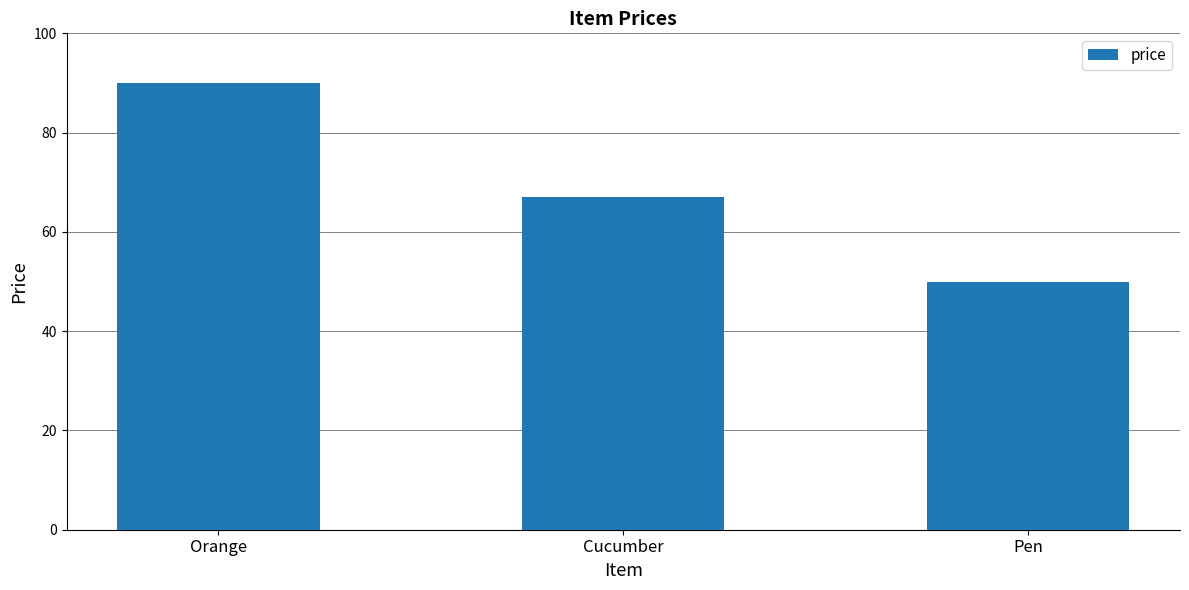

At which label is the value closest to 70?

Cucumber